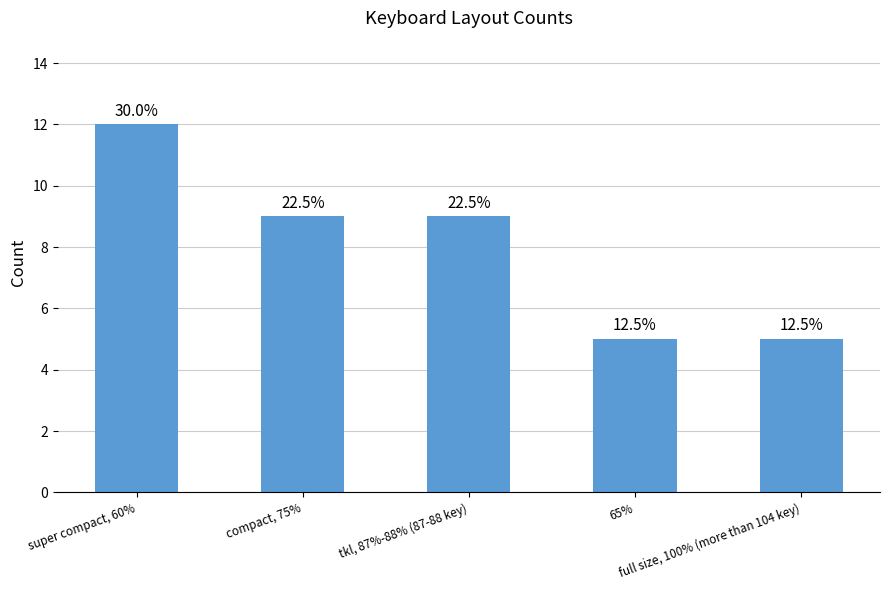

What is the approximate value at super compact, 60%?

12